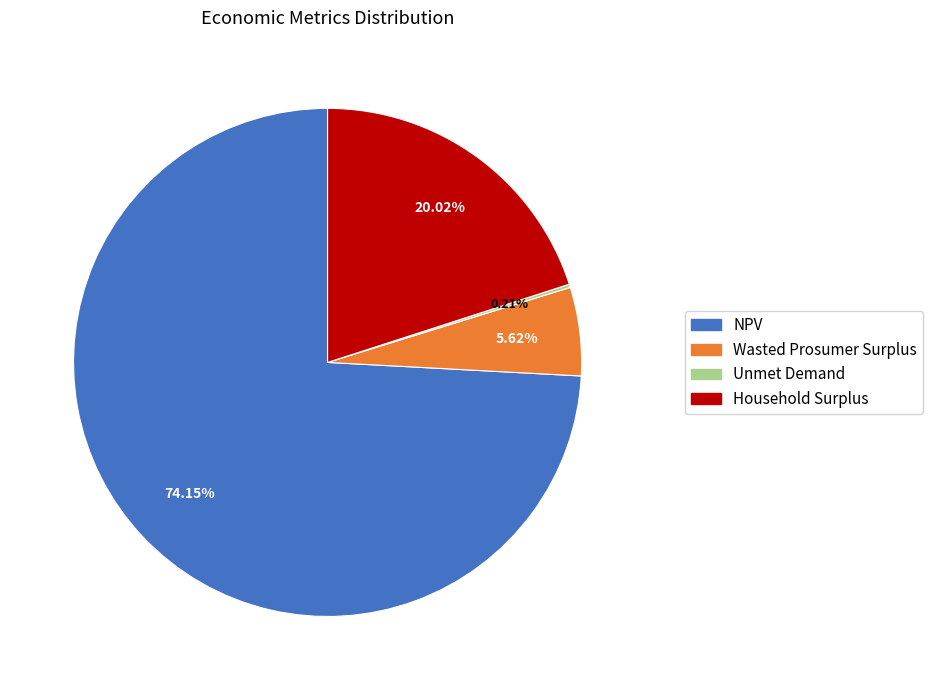

Which has a higher value, NPV or Household Surplus?

NPV